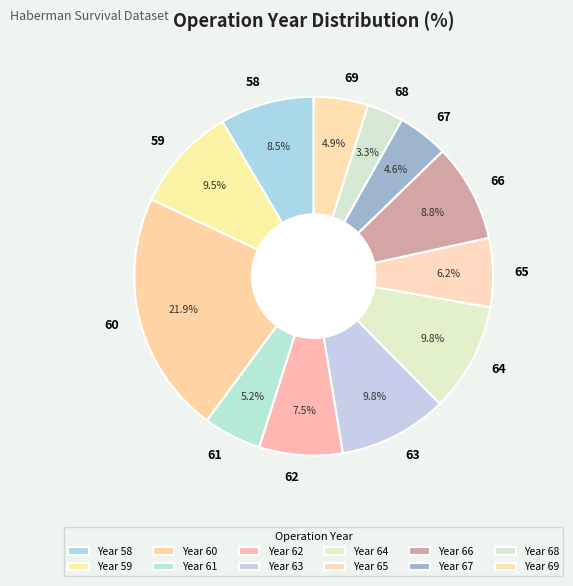

How many segments does this pie chart have?

12